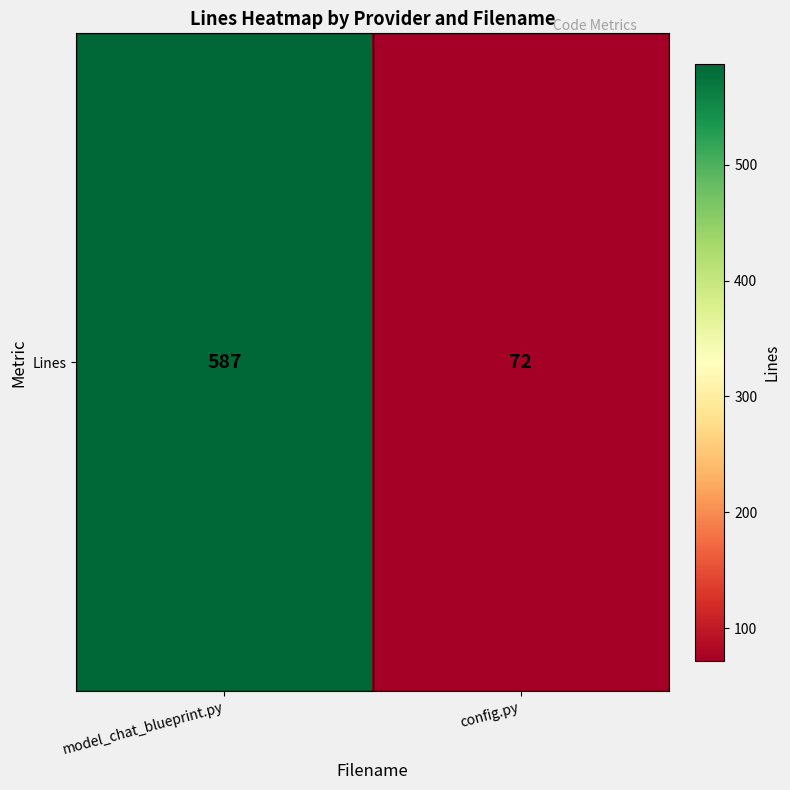

What is the sum of the values at model_chat_blueprint.py and config.py?

659